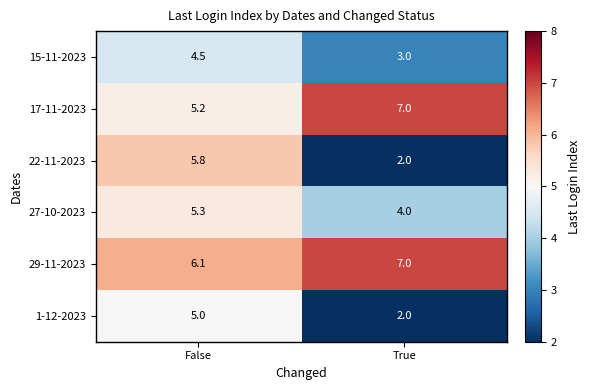

What is the maximum value for 27-10-2023?

5.3